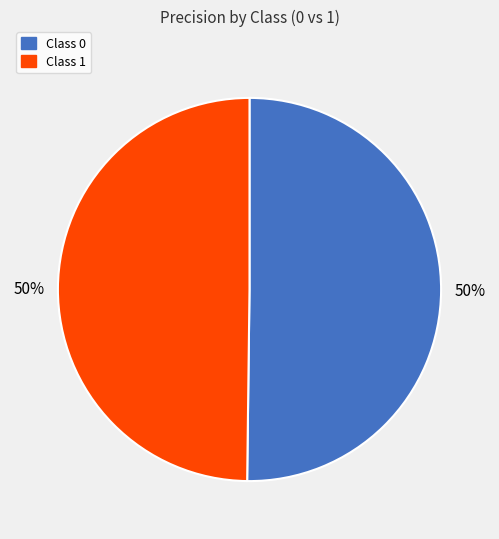

To the nearest percent, what is the average slice percentage?

50%